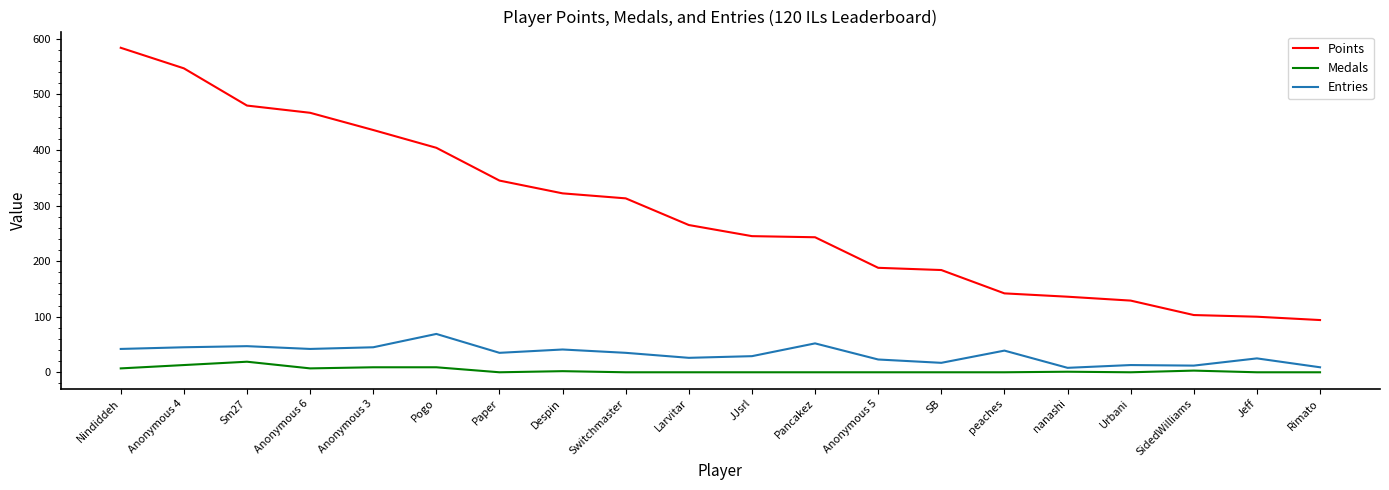

True or false: Entries and Points intersect in this chart.

False